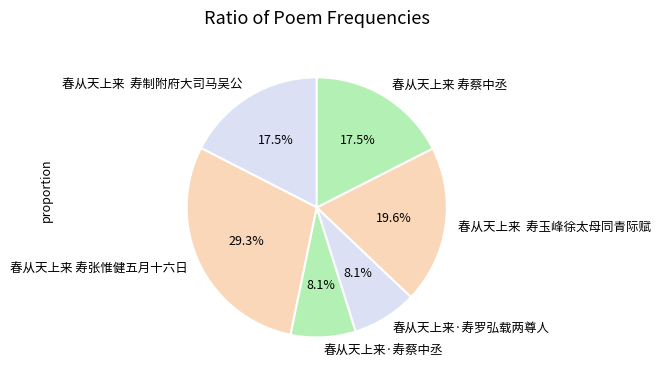

Approximately how many times larger is the value at 春从天上来 寿张惟健五月十六日 compared to 春从天上来 寿玉峰徐太母同青际赋?

1.5